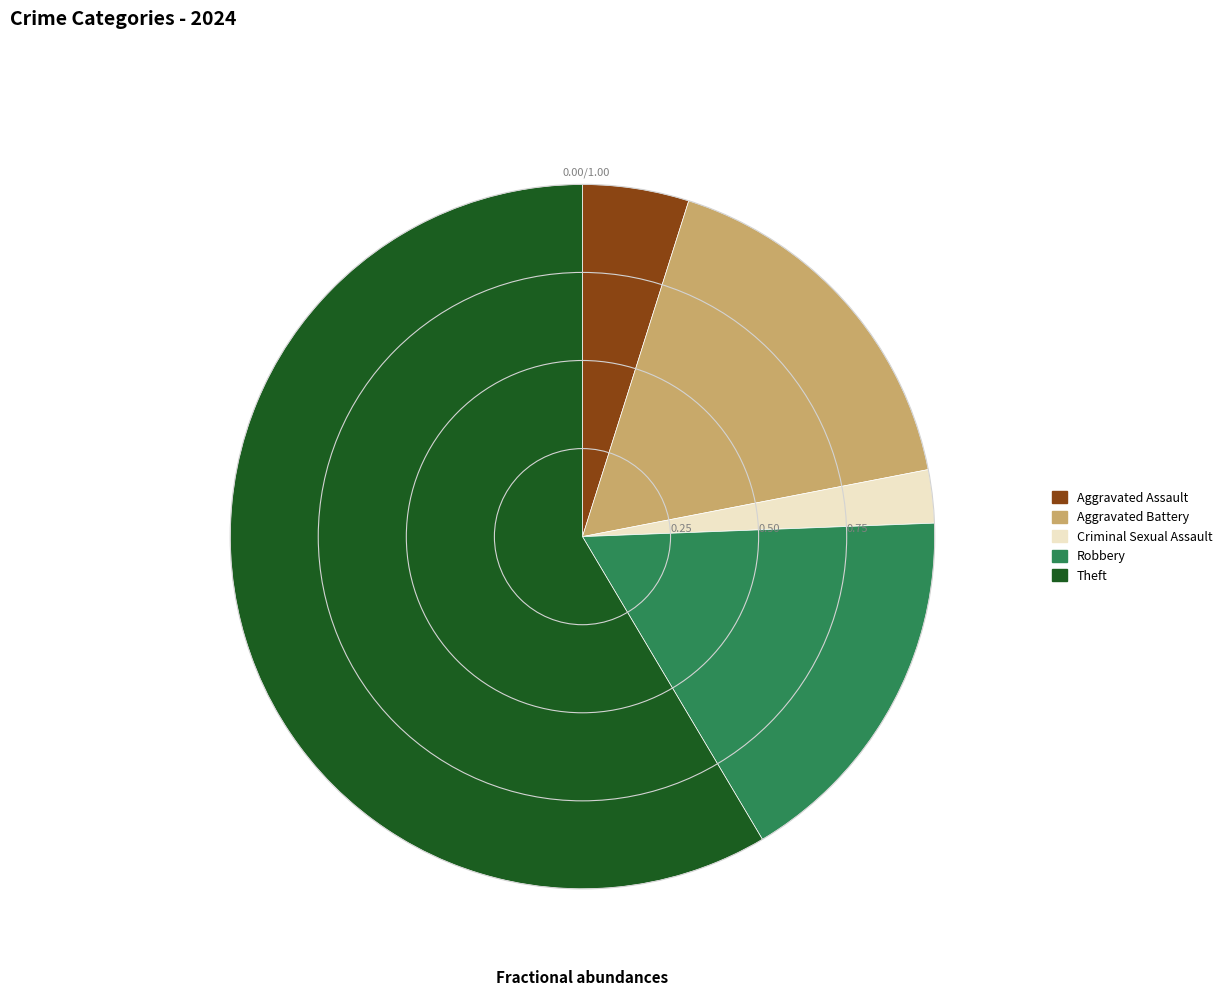

Is Criminal Sexual Assault the majority of the pie?

No